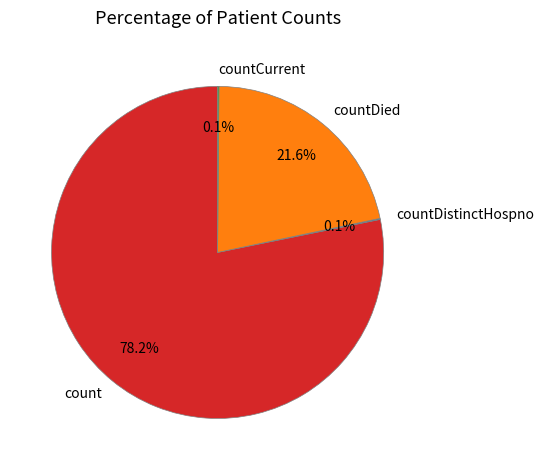

Is there a majority slice in this chart?

Yes